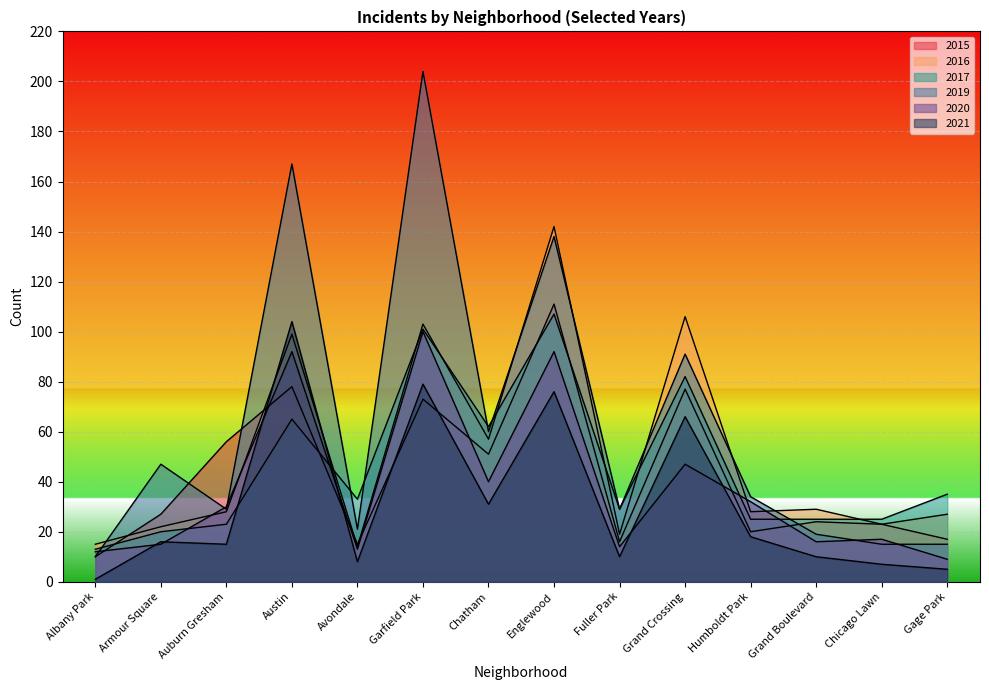

Where is 2017 nearest to the value 60?

Chatham